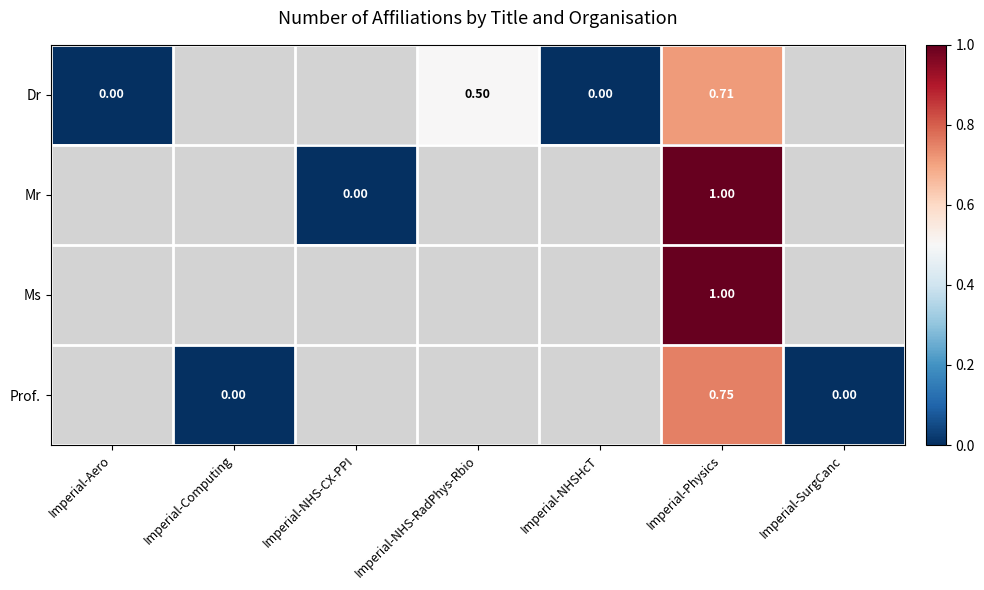

What is the highest value of the Dr series?

0.7